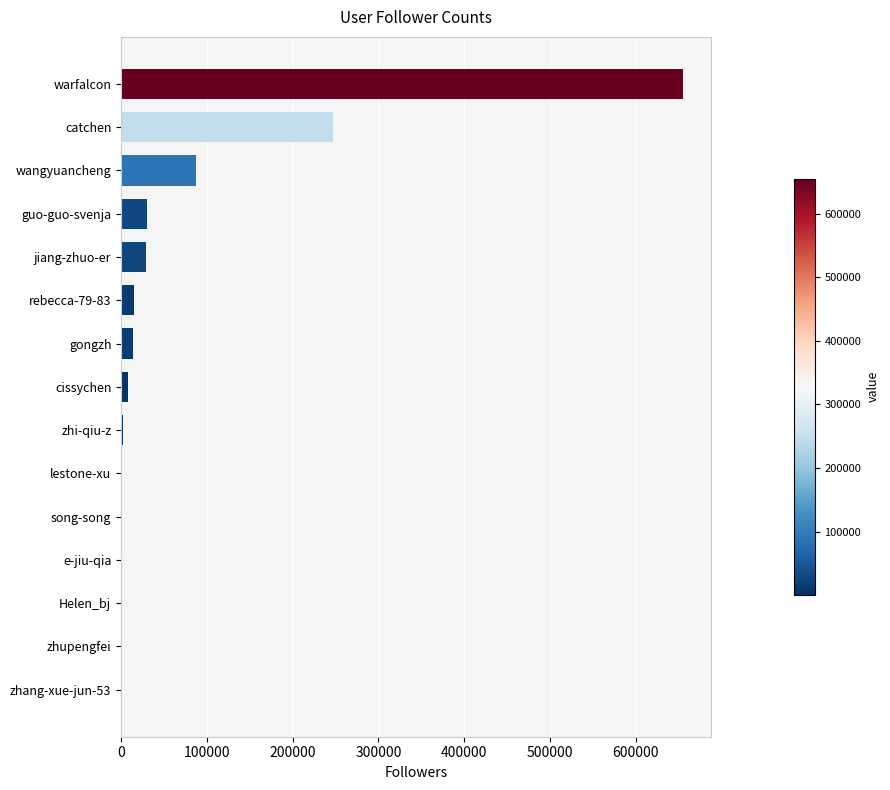

The chart shows a value of 1047061 at warfalcon. True or false?

False